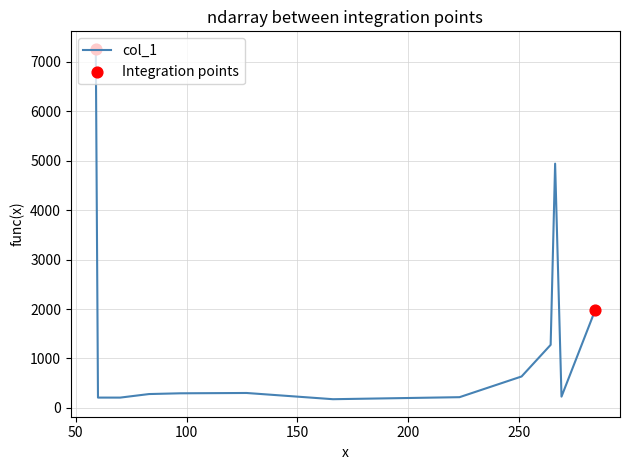

What is the maximum value shown in the chart?

7259.9